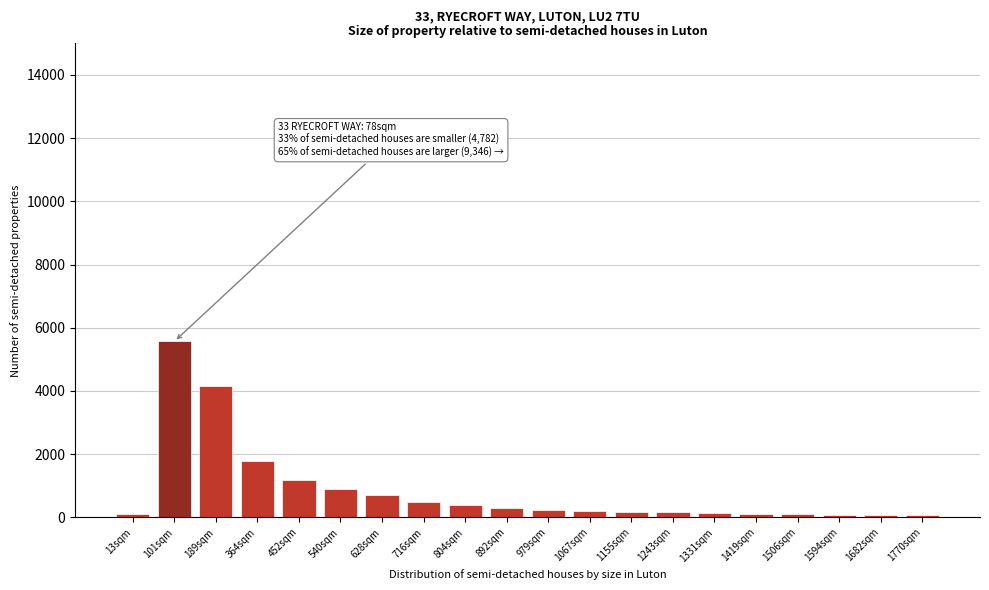

What is the difference between the maximum and second lowest values?

5485.0